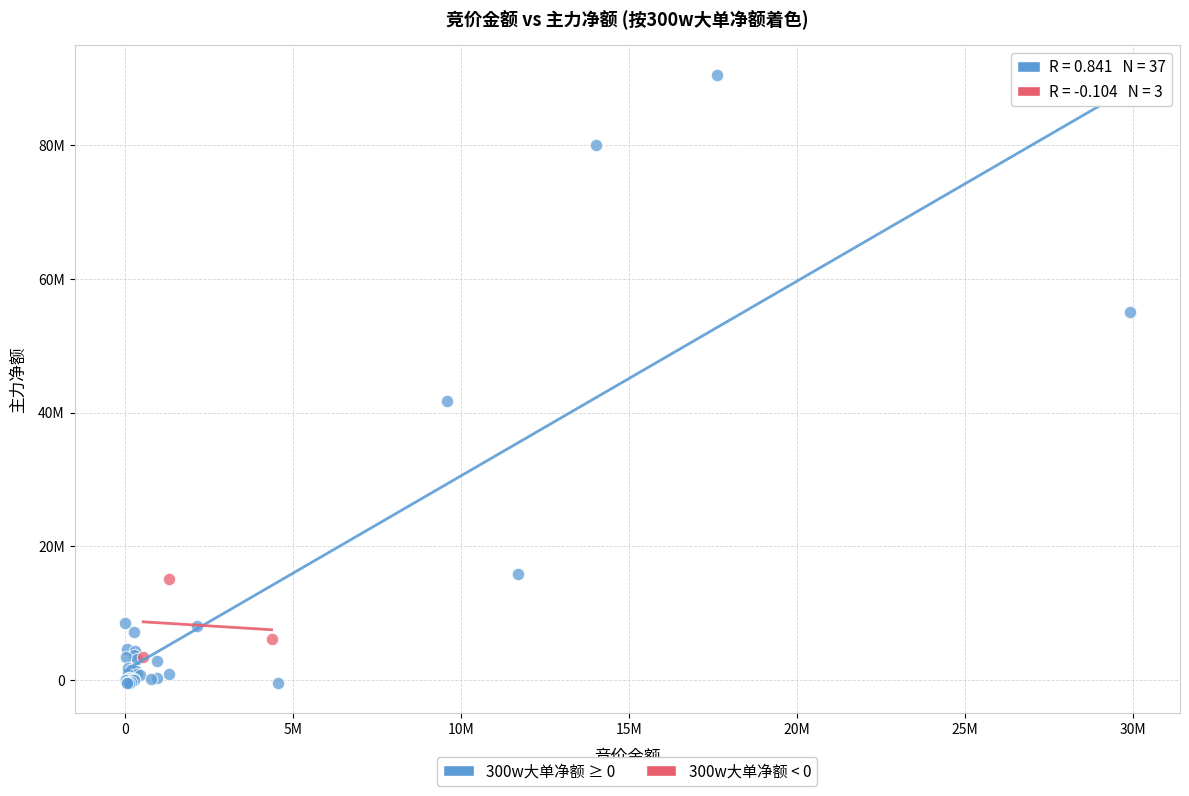

What are all the series names shown in the legend?

300w大单净额 ≥ 0, 300w大单净额 < 0